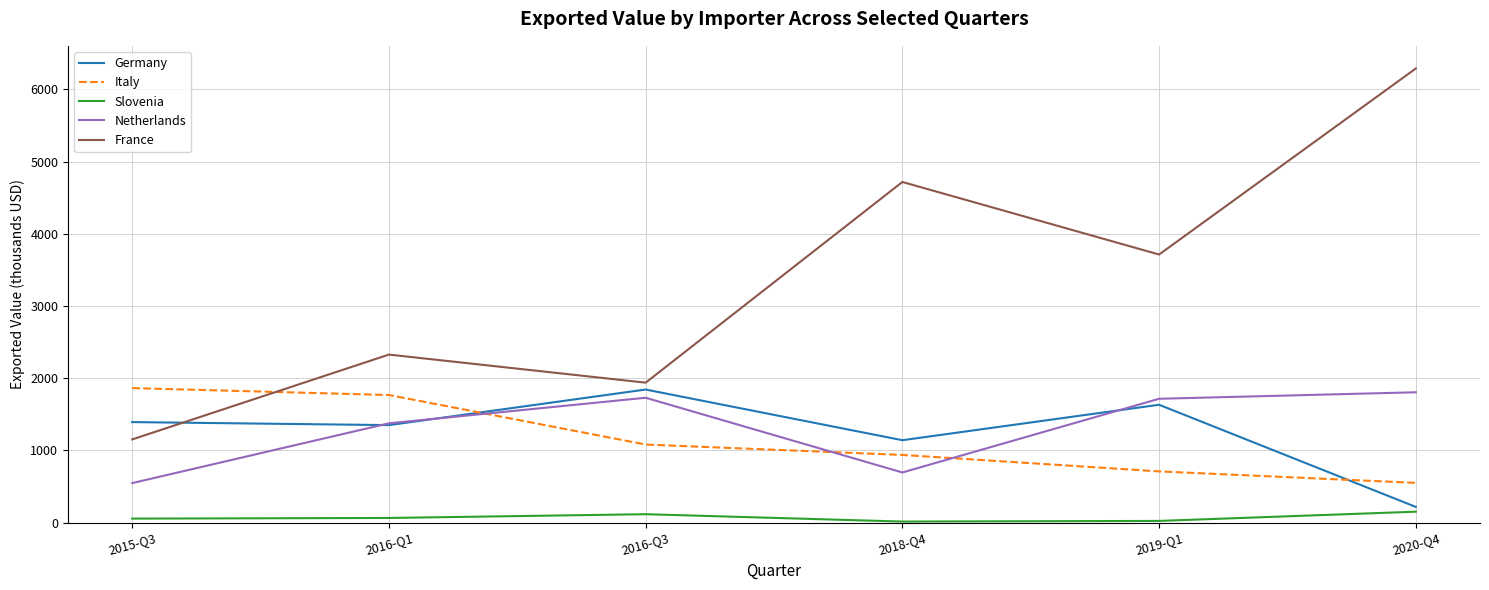

Which series has the largest total across all categories?

France